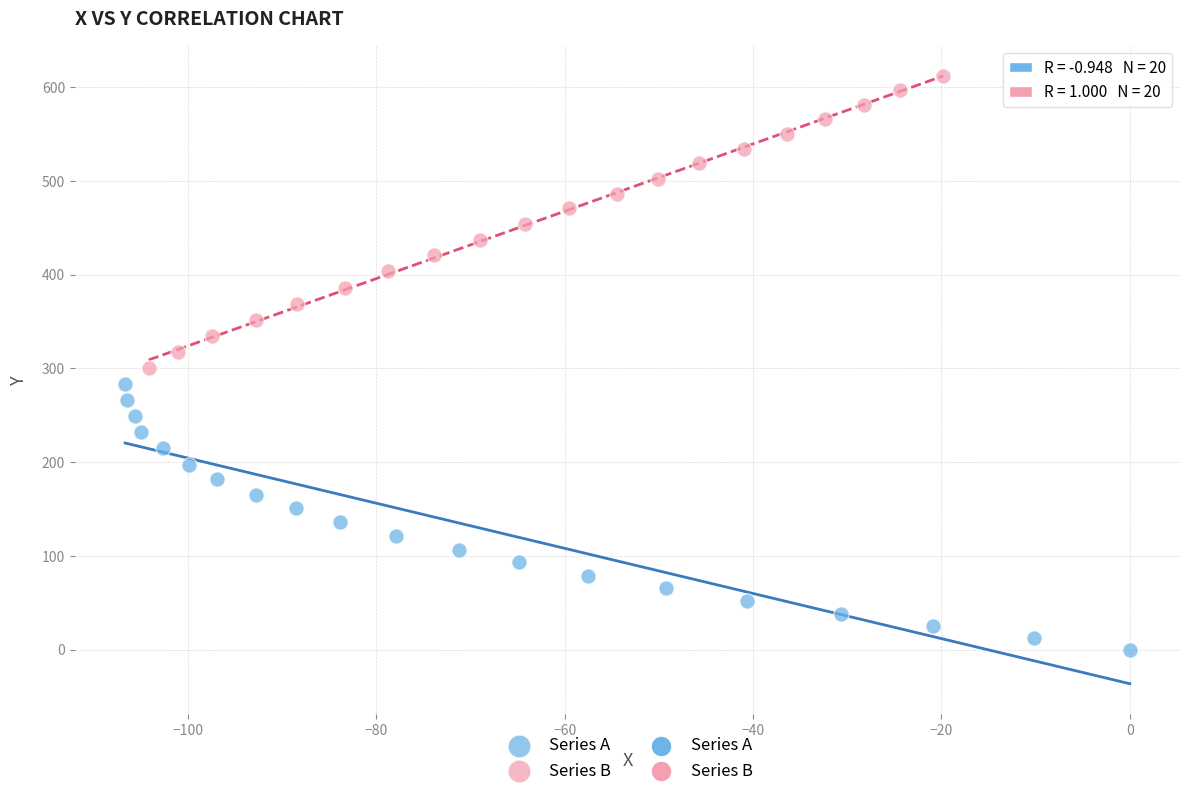

Which series has the largest Y range (max minus min)?

Series B